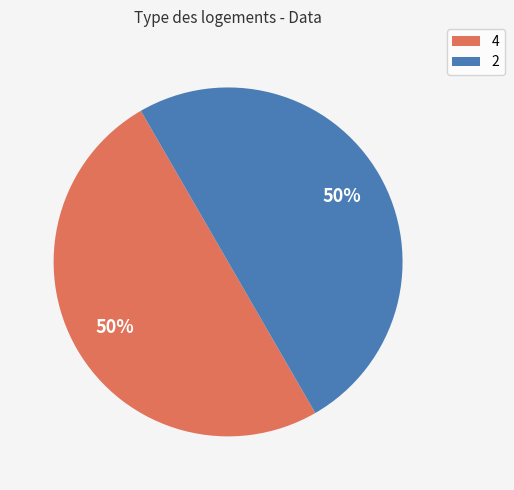

How many segments does this pie chart have?

2